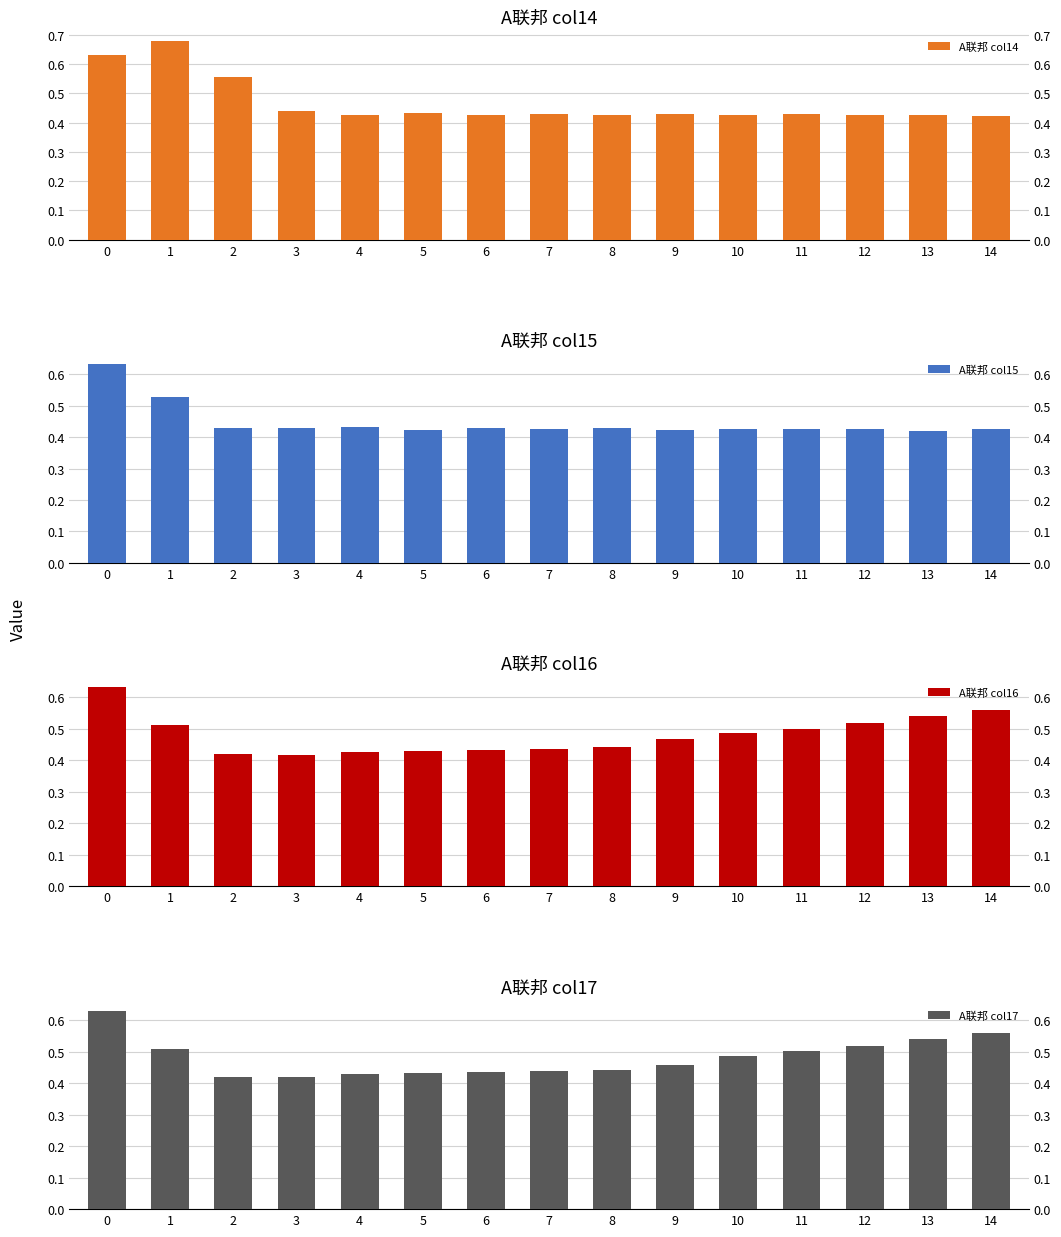

What is the sum of all A联邦 col17 values?

7.2